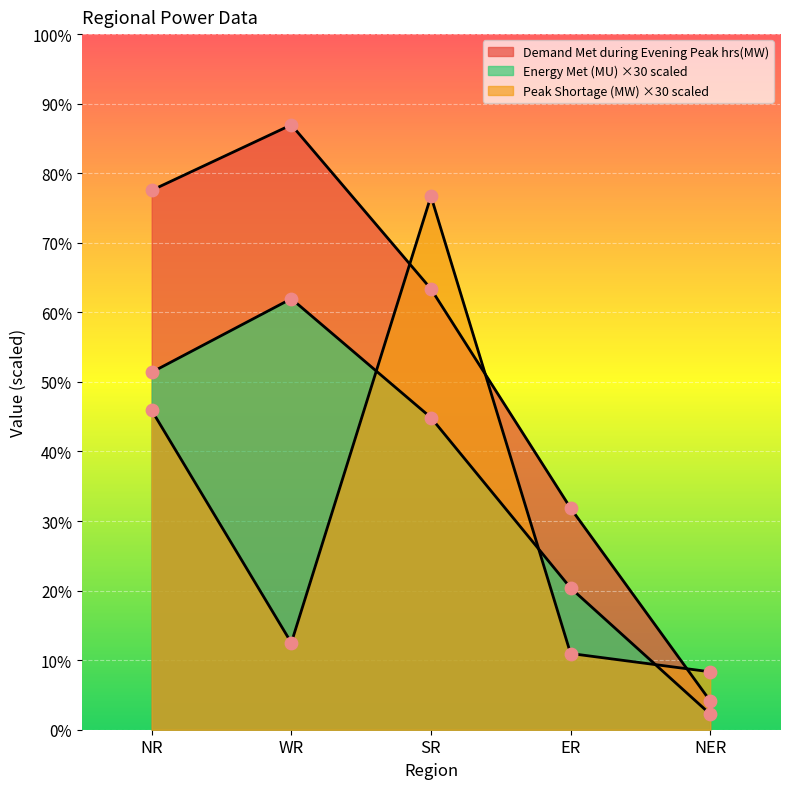

What is the total value across all series at ER?

34607